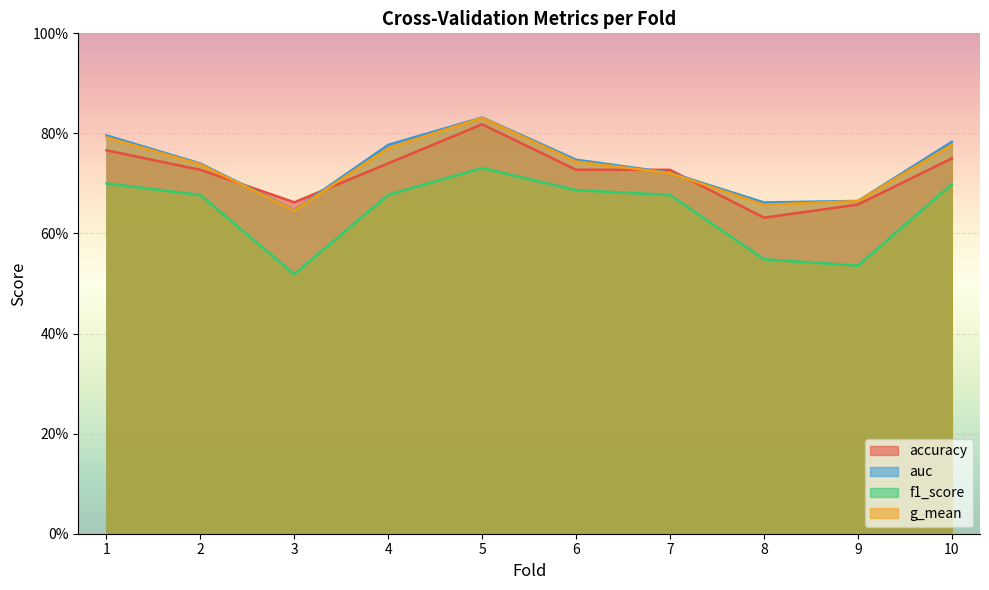

What is the minimum value for auc?

0.6